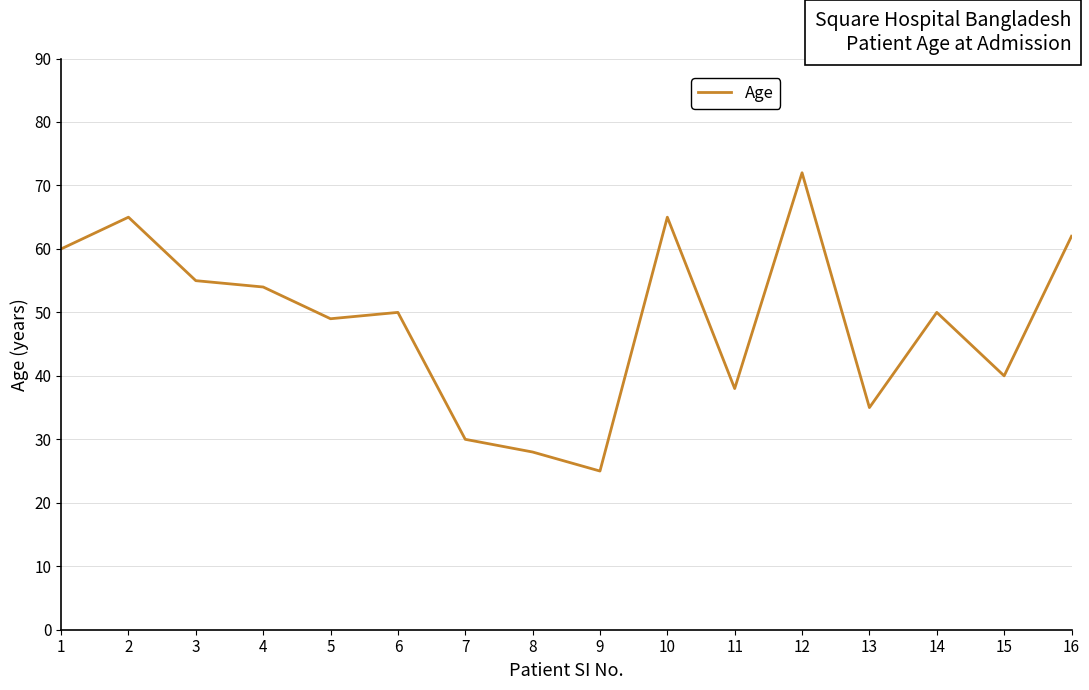

The value at 8 is 28. True or false?

True